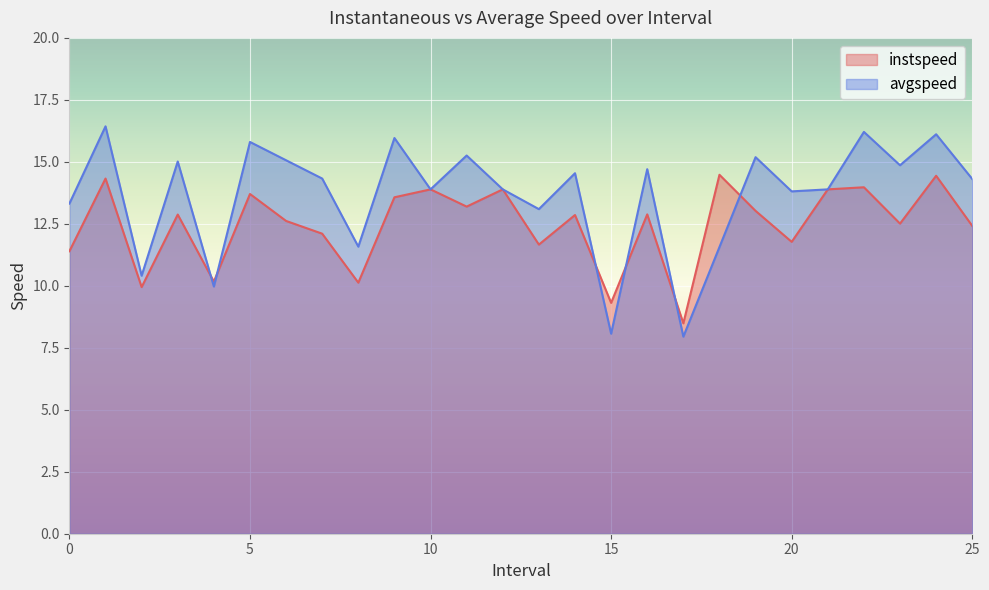

Reading left to right, list all the values displayed in this chart.

instspeed: 0.0=11.4	1.0=14.3	2.0=9.9	3.0=12.9	4.0=10.2	5.0=13.7	6.0=12.6	7.0=12.1	8.0=10.1	9.0=13.6	10.0=13.9	11.0=13.2	12.0=13.9	13.0=11.7	14.0=12.9	15.0=9.3	16.0=12.9	17.0=8.5	18.0=14.5	19.0=13.0	20.0=11.8	21.0=13.9	22.0=14.0	23.0=12.5	24.0=14.4	25.0=12.4
avgspeed: 0.0=13.3	1.0=16.4	2.0=10.4	3.0=15.0	4.0=10.0	5.0=15.8	6.0=15.1	7.0=14.3	8.0=11.6	9.0=16.0	10.0=13.9	11.0=15.3	12.0=13.9	13.0=13.1	14.0=14.5	15.0=8.1	16.0=14.7	17.0=7.9	18.0=11.6	19.0=15.2	20.0=13.8	21.0=13.9	22.0=16.2	23.0=14.9	24.0=16.1	25.0=14.3